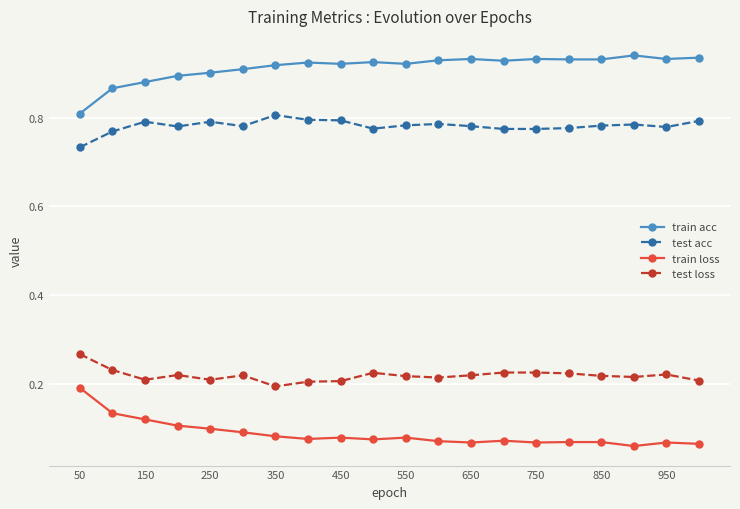

Rank the series by their maximum value, from lowest to highest.

train loss, test loss, test acc, train acc